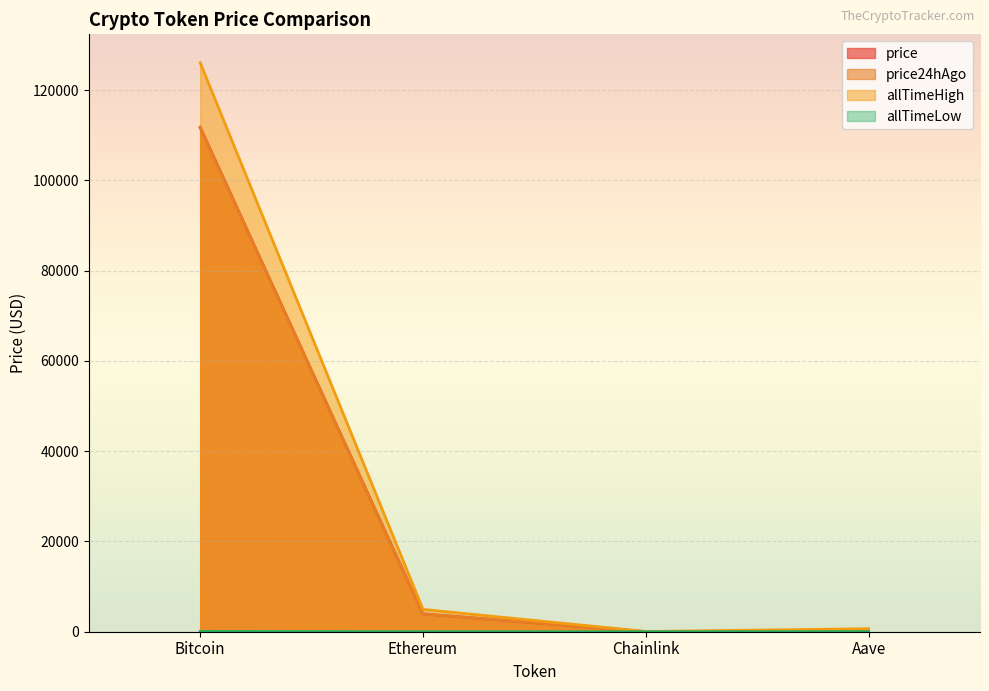

Where is price24hAgo nearest to the value 55835?

Ethereum